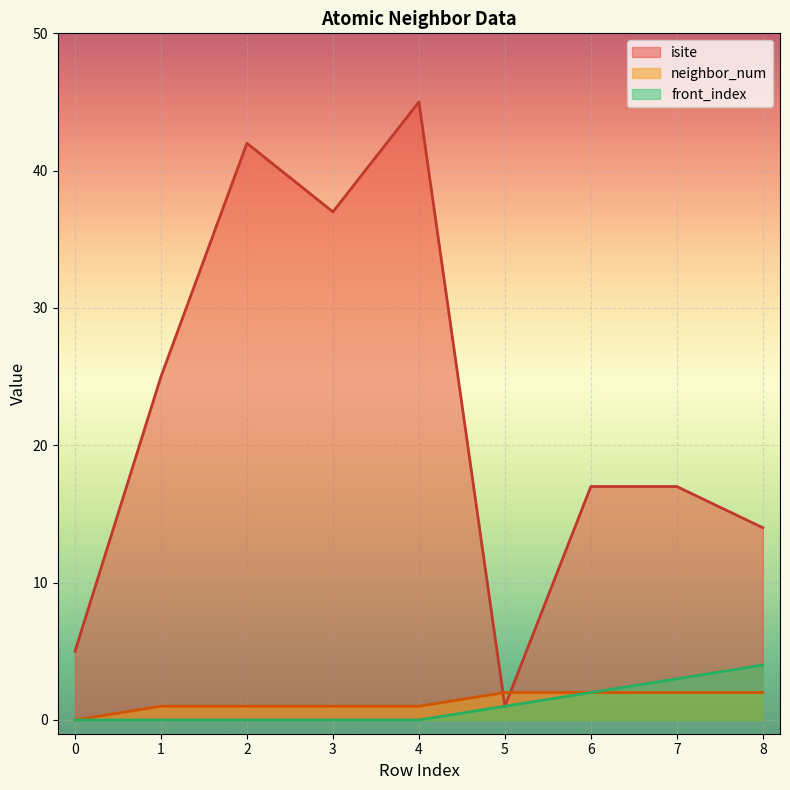

List the series in order of their peak value, highest first.

isite, front_index, neighbor_num